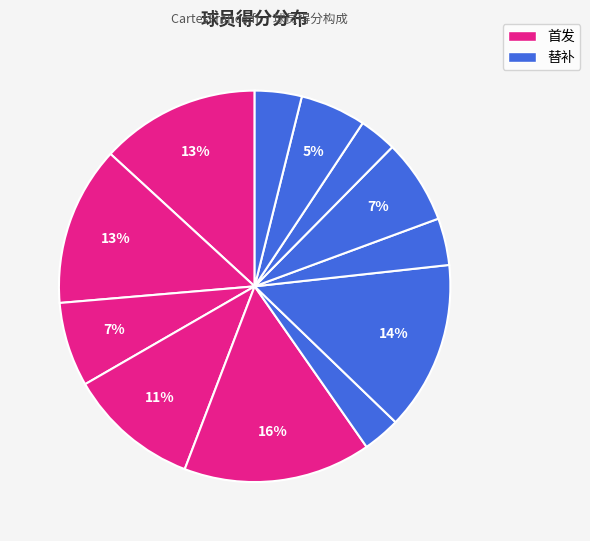

Count the number of slices in the pie.

12